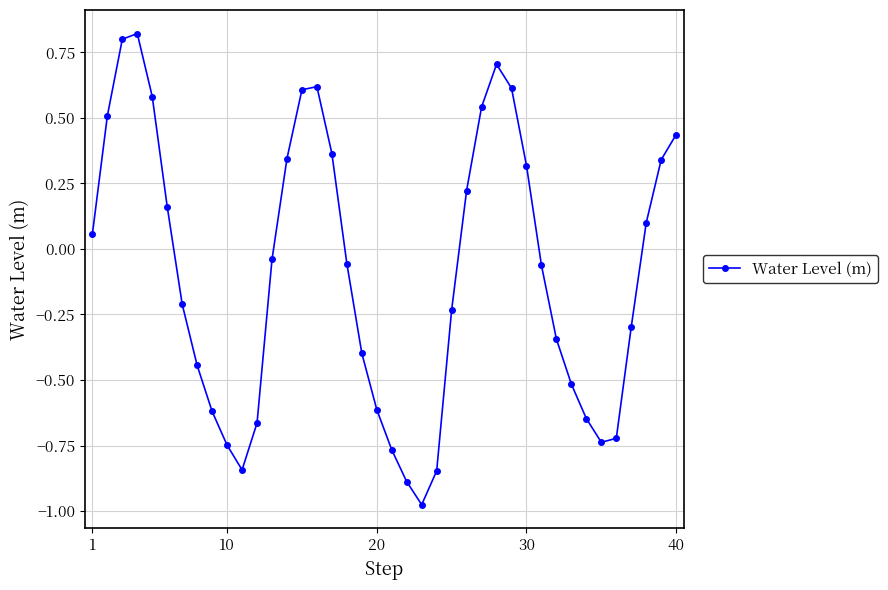

What is the difference between the maximum and second lowest values?

1.7